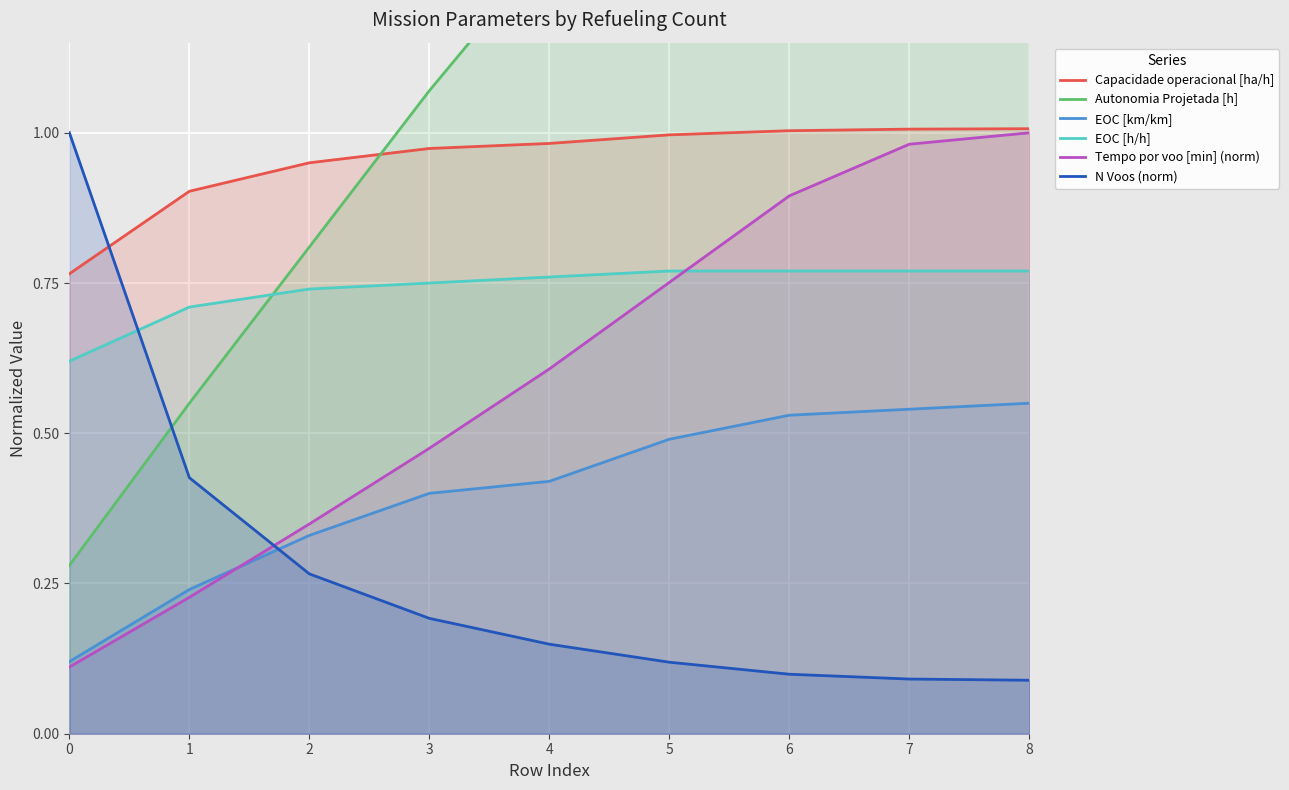

Which has a higher value, 6 or 5?

6